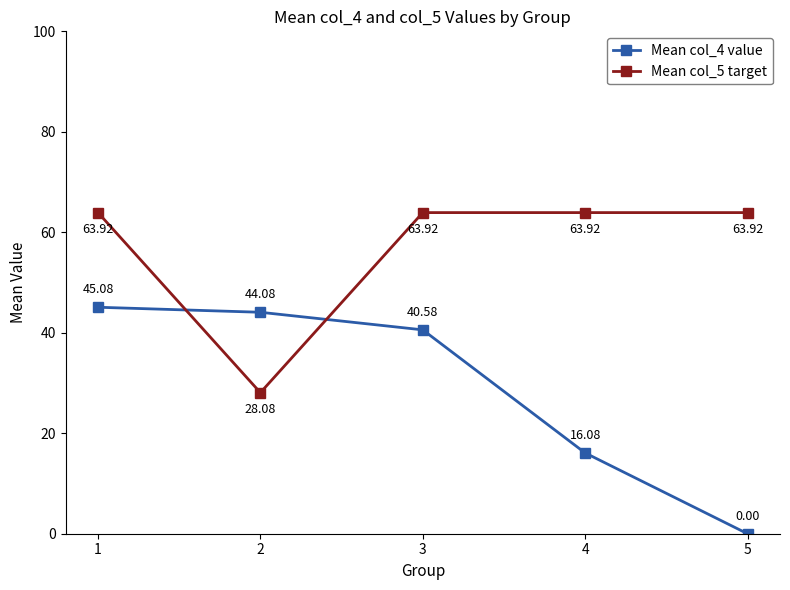

The Mean col_5 target series shows 63.9 at 5. True or false?

True